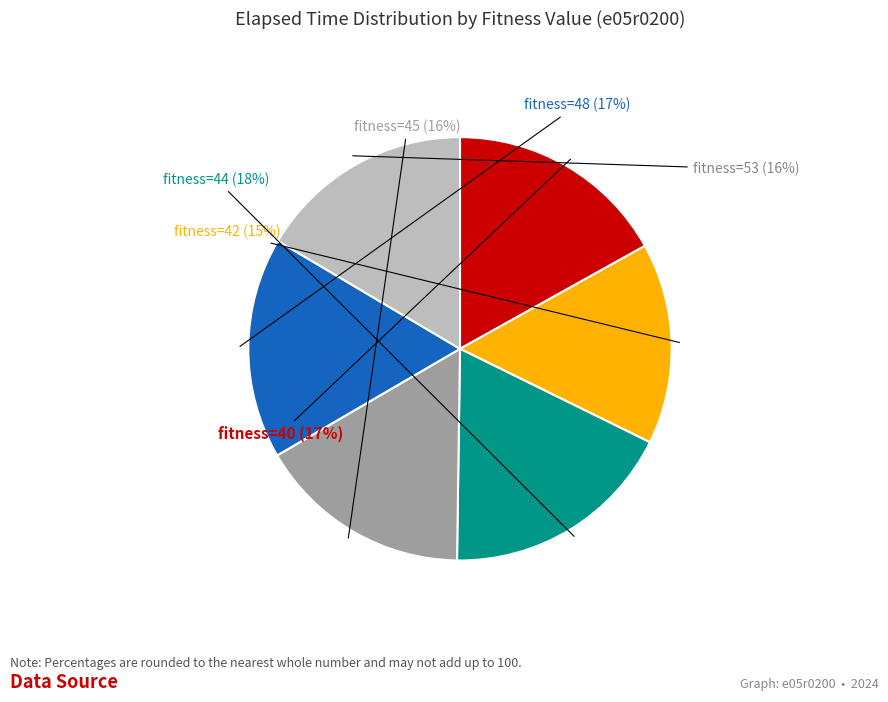

What percentage is the fitness=48 slice, to the nearest percent?

17%